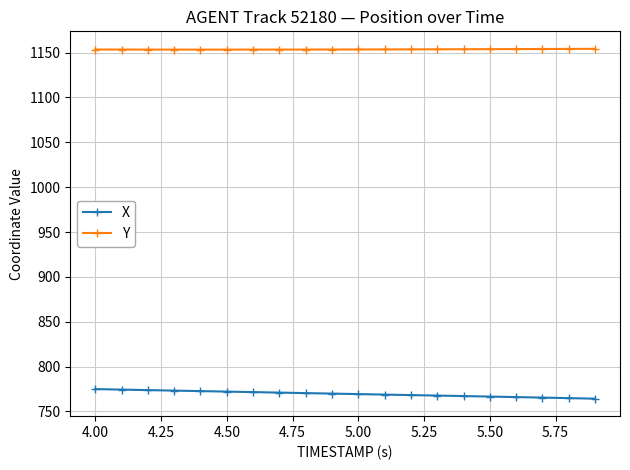

What is the average value of the Y series?

1153.6